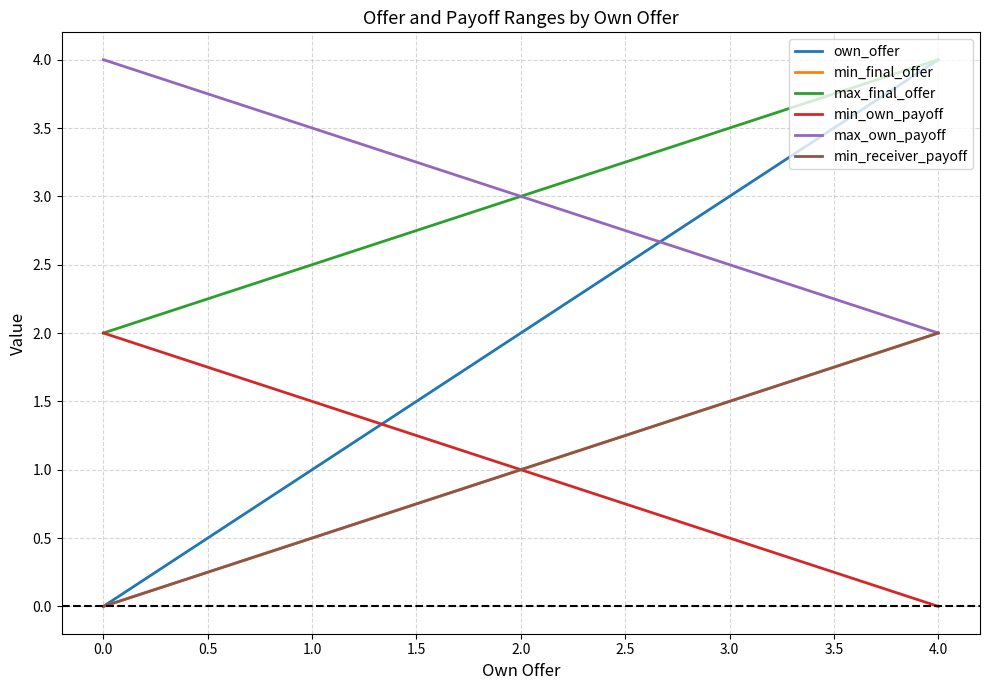

Does the chart display data point markers on the line(s)?

No